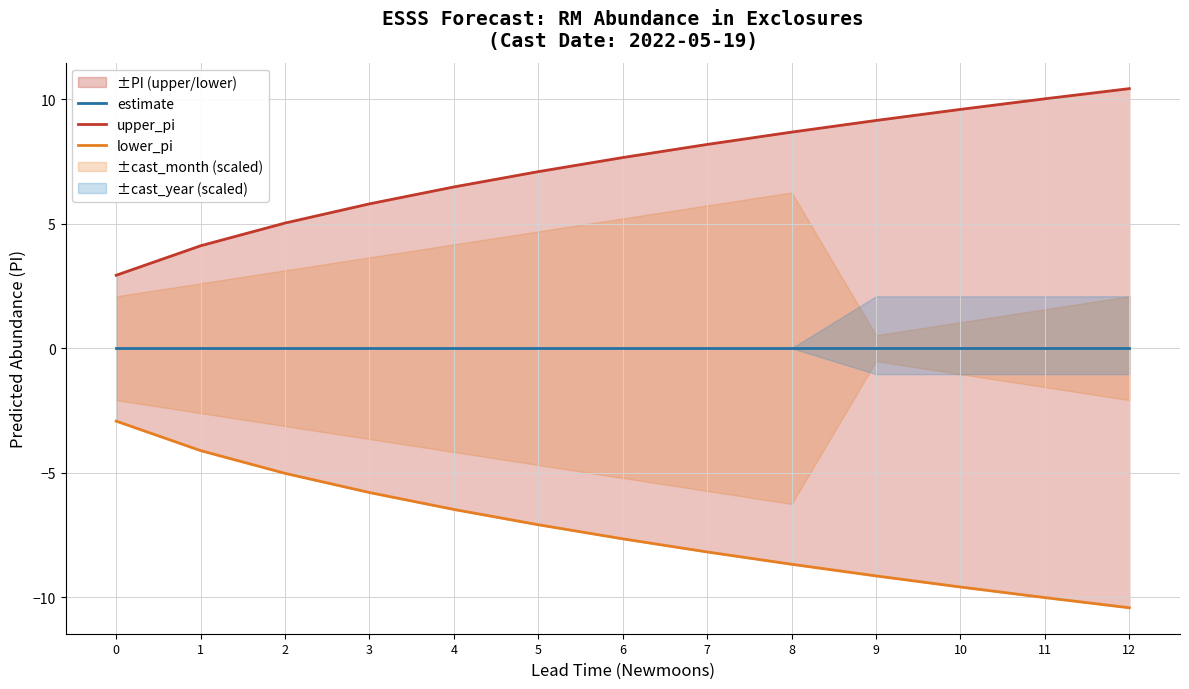

Where is lower_pi nearest to the value -6?

3